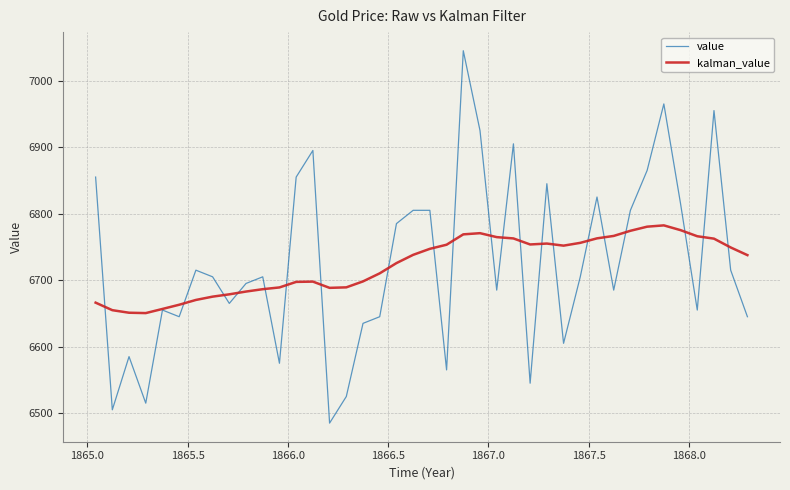

Rank the series by their maximum value, from lowest to highest.

kalman_value, value